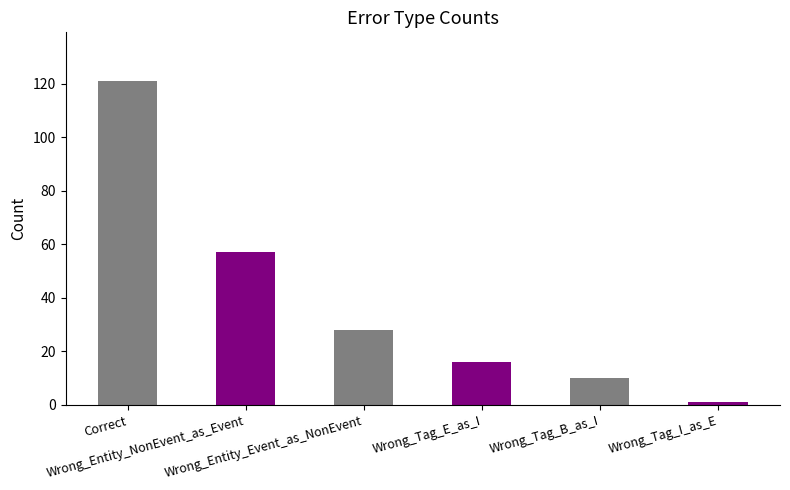

What is the smallest value displayed?

1